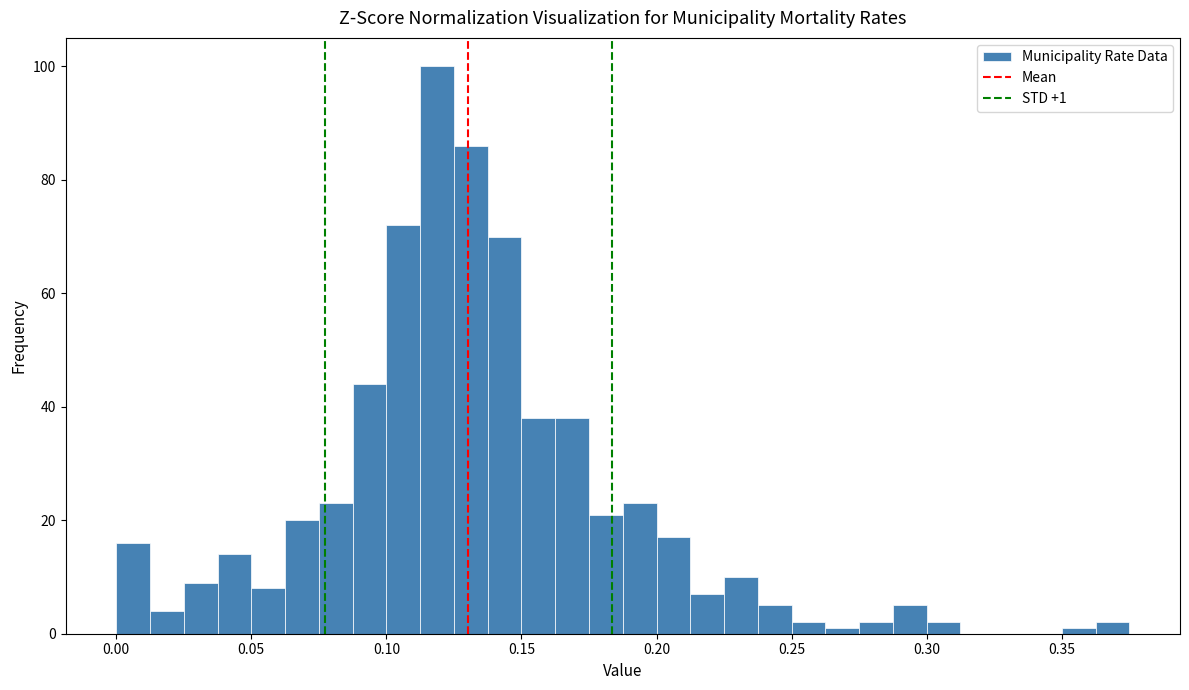

Read against the x-axis, roughly where is the centre of the tallest bar?

0.120